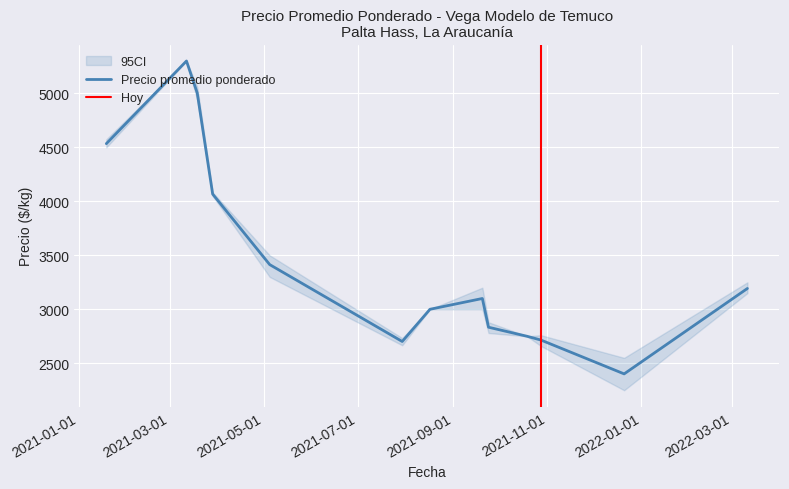

The Precio promedio ponderado series shows 4547 at 2021-01-19. True or false?

True